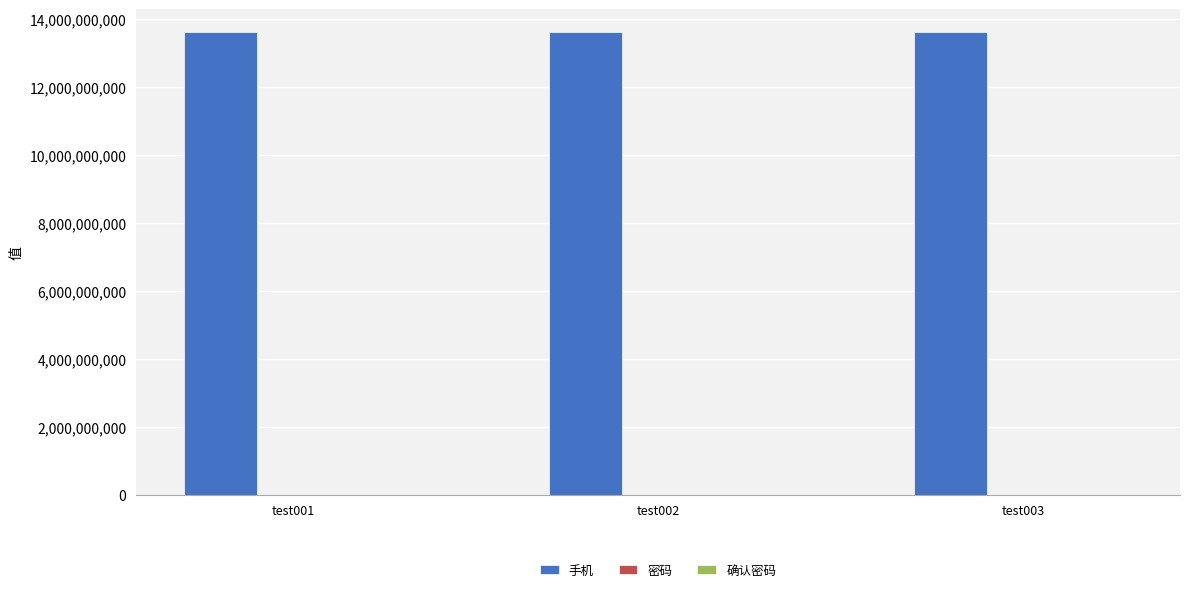

Which series has the largest total across all categories?

手机